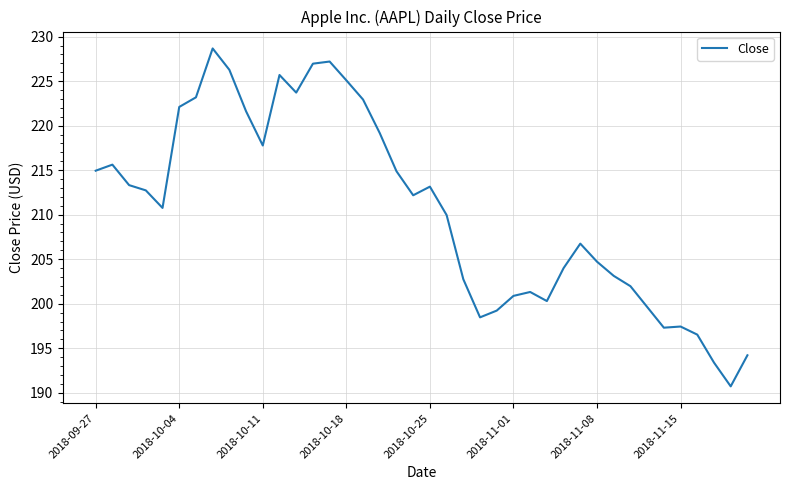

What is the average value?

210.5